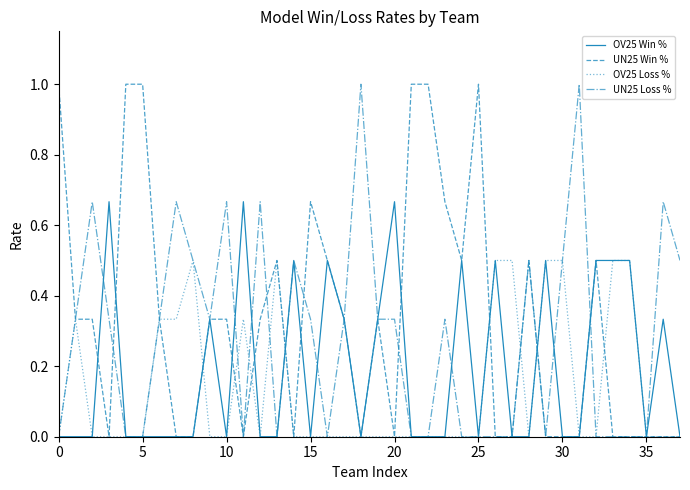

What is the maximum value for UN25 Loss %?

1.0